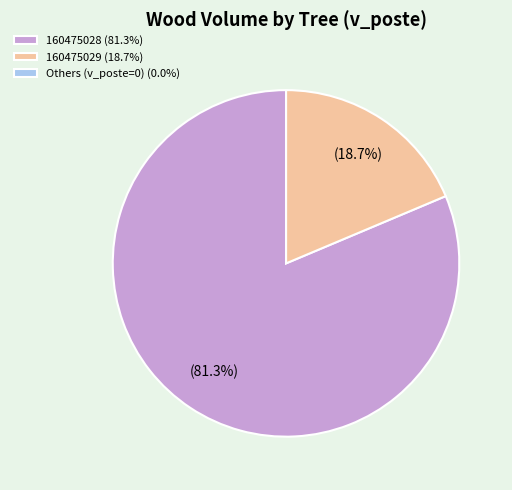

Does any single category account for the majority?

Yes